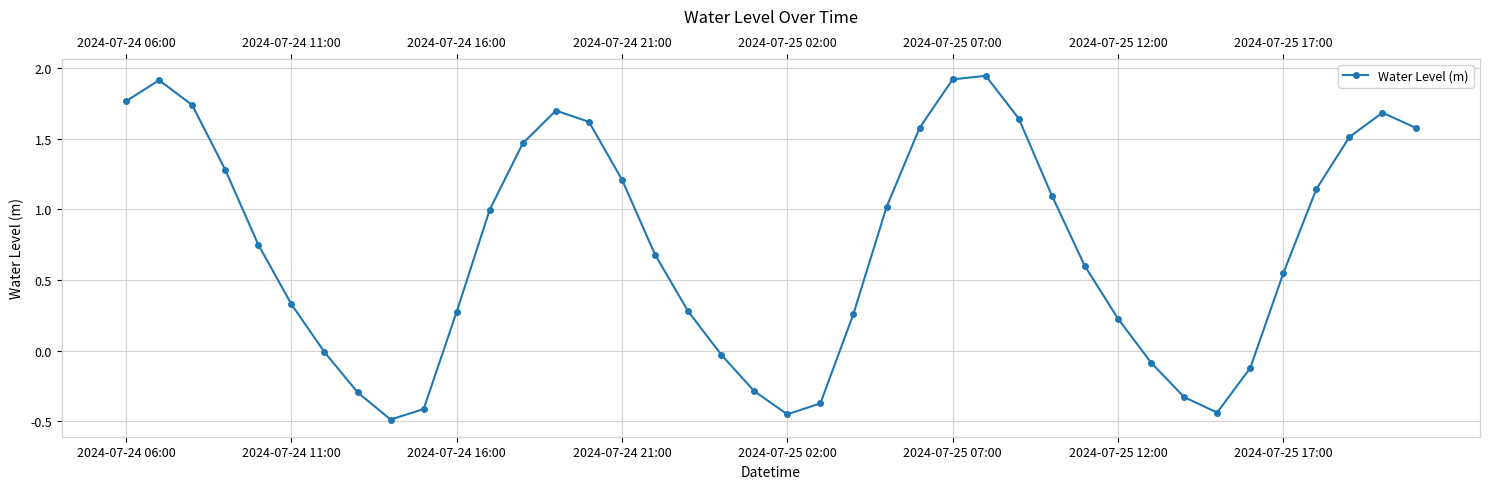

How many data points are above 0?

28